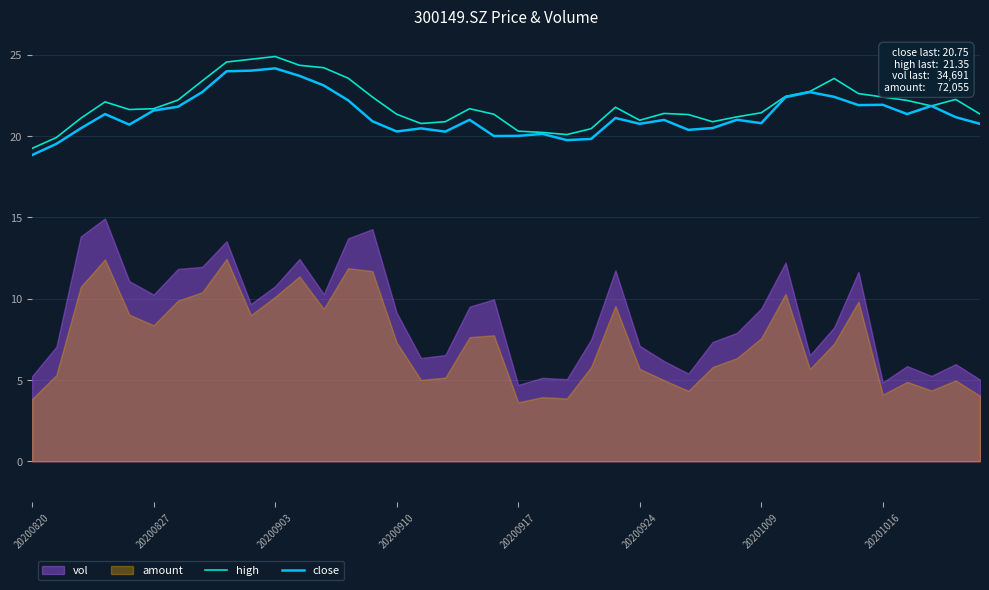

How many lines are shown in the chart?

2